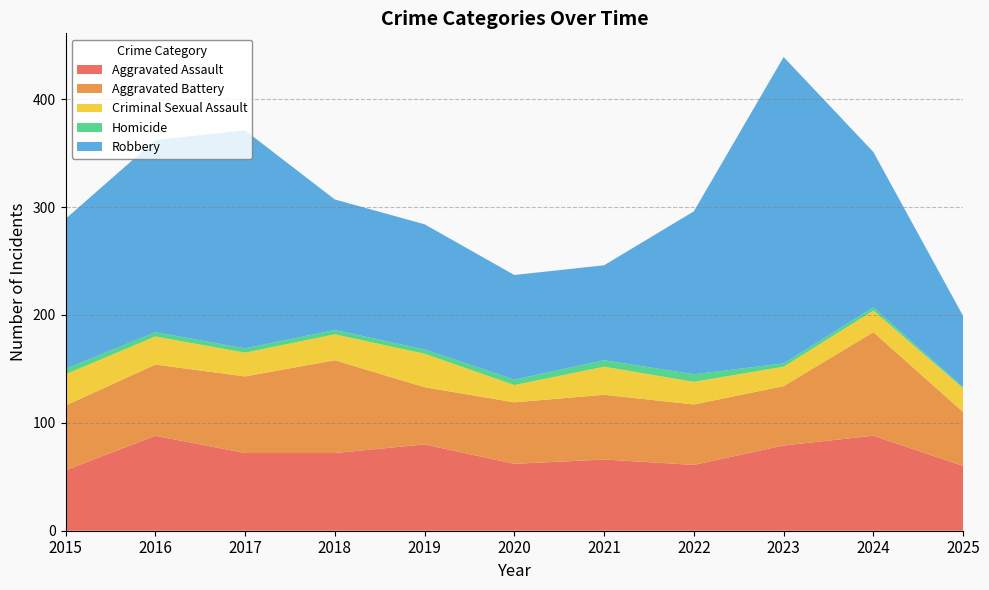

Reading left to right, list all the values displayed in this chart.

Aggravated Assault: 2015=56	2016=88	2017=72	2018=72	2019=80	2020=62	2021=66	2022=61	2023=79	2024=88	2025=60
Aggravated Battery: 2015=60	2016=66	2017=71	2018=86	2019=53	2020=57	2021=60	2022=56	2023=55	2024=96	2025=50
Criminal Sexual Assault: 2015=29	2016=26	2017=22	2018=24	2019=31	2020=16	2021=26	2022=21	2023=18	2024=20	2025=22
Homicide: 2015=5	2016=4	2017=4	2018=4	2019=4	2020=5	2021=6	2022=7	2023=3	2024=3	2025=1
Robbery: 2015=139	2016=178	2017=202	2018=121	2019=116	2020=97	2021=88	2022=151	2023=284	2024=144	2025=66